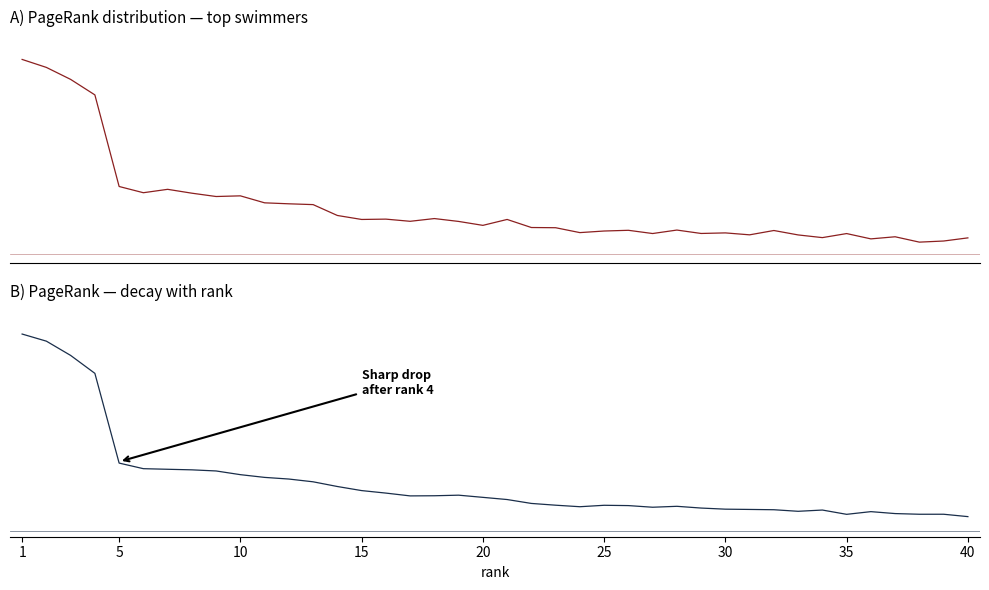

Reading left to right, what are all the values shown in this chart?

0.1	0.1	0.1	0.1	0.0	0.0	0.0	0.0	0.0	0.0	0.0	0.0	0.0	0.0	0.0	0.0	0.0	0.0	0.0	0.0	0.0	0.0	0.0	0.0	0.0	0.0	0.0	0.0	0.0	0.0	0.0	0.0	0.0	0.0	0.0	0.0	0.0	0.0	0.0	0.0